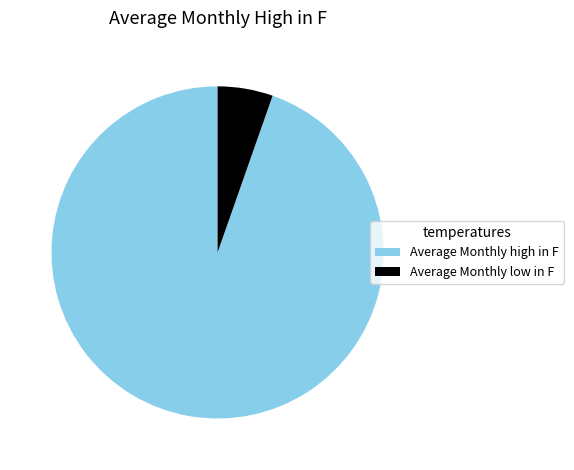

What is the majority slice?

Average Monthly high in F